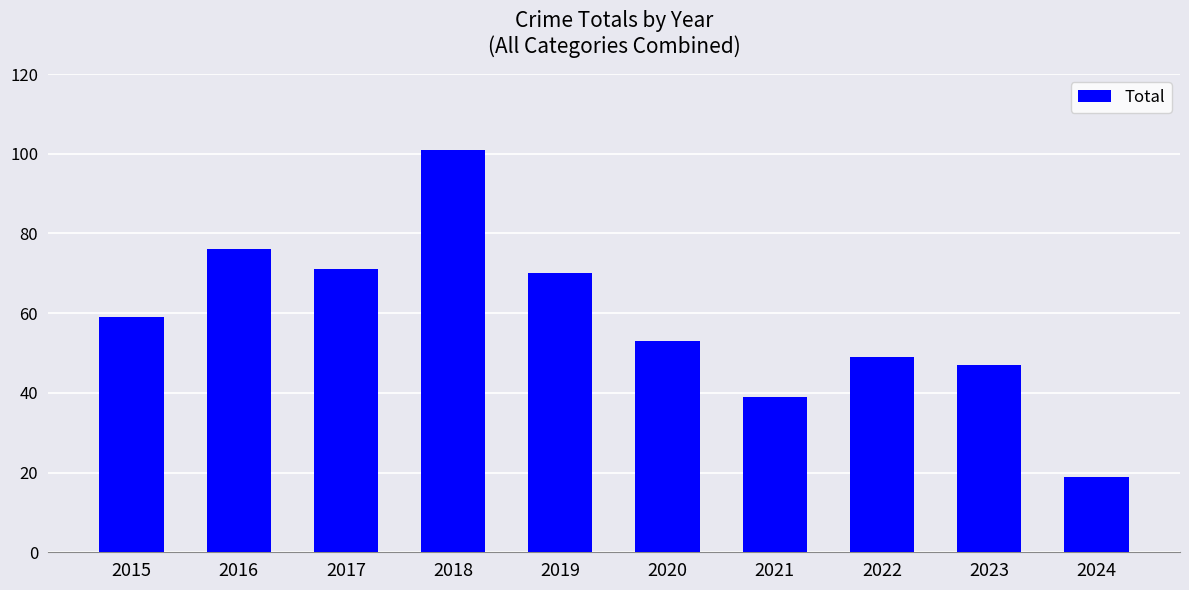

Reading right to left, transcribe all the data shown in this chart.

19	47	49	39	53	70	101	71	76	59